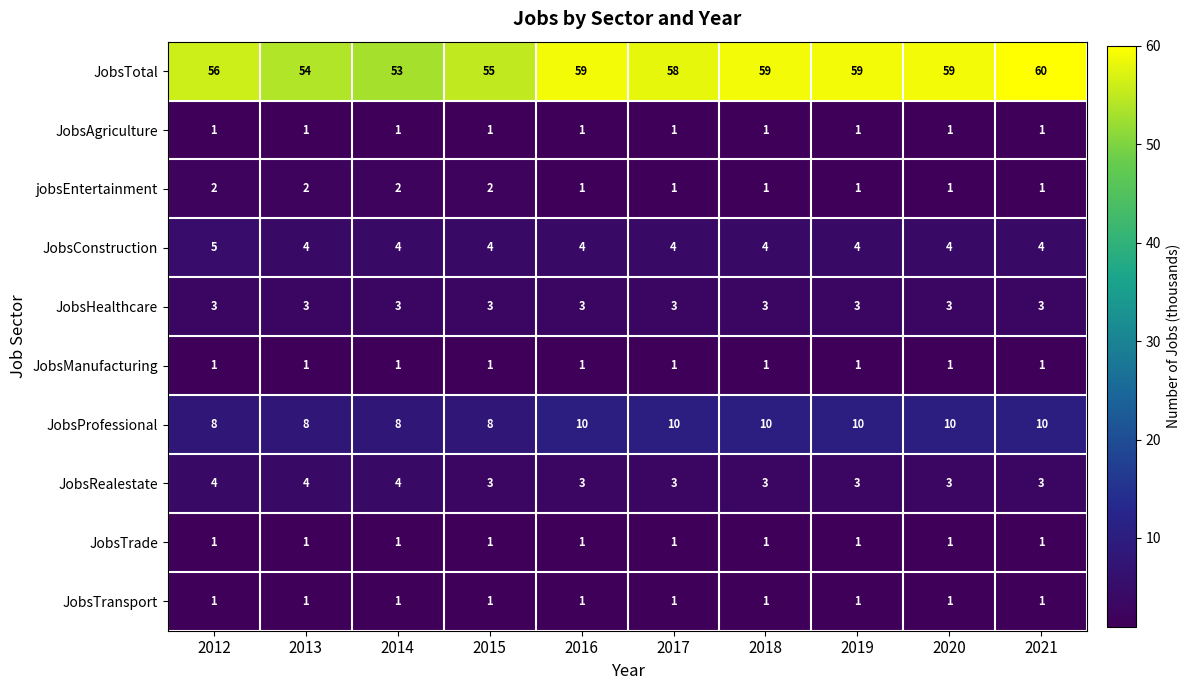

At which category is the sum across all series the highest?

2021